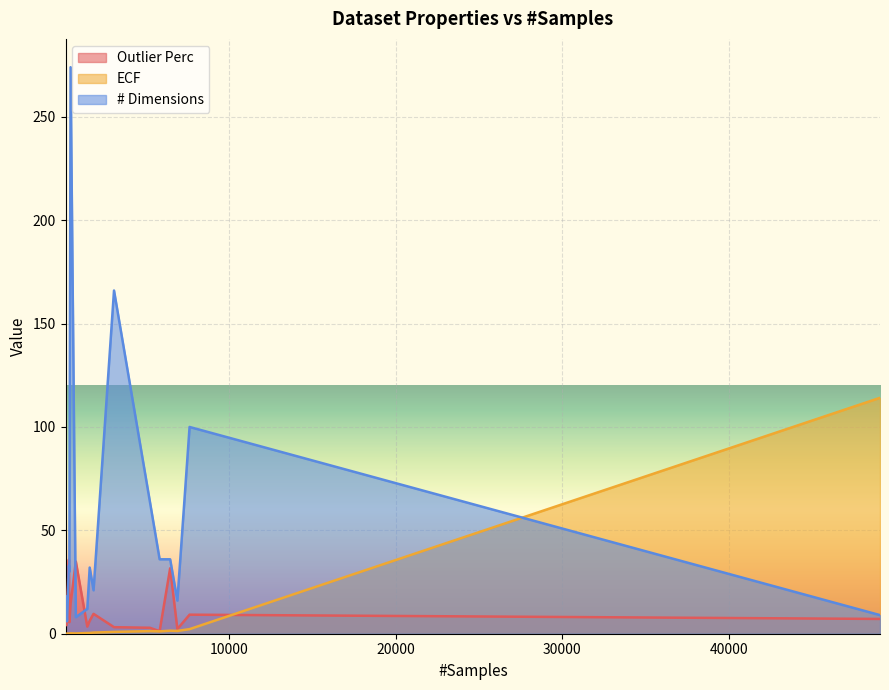

In Outlier Perc, how many points are higher than both neighbors (excluding endpoints)?

5